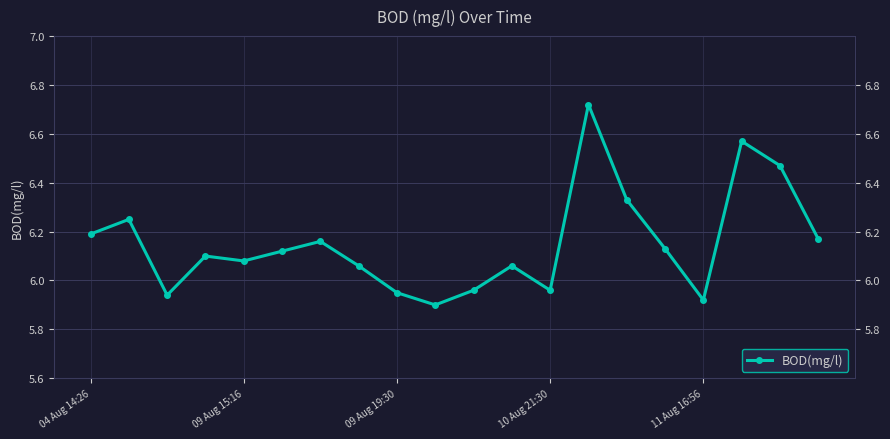

True or false: there are more than 2 points higher than both neighbors.

True